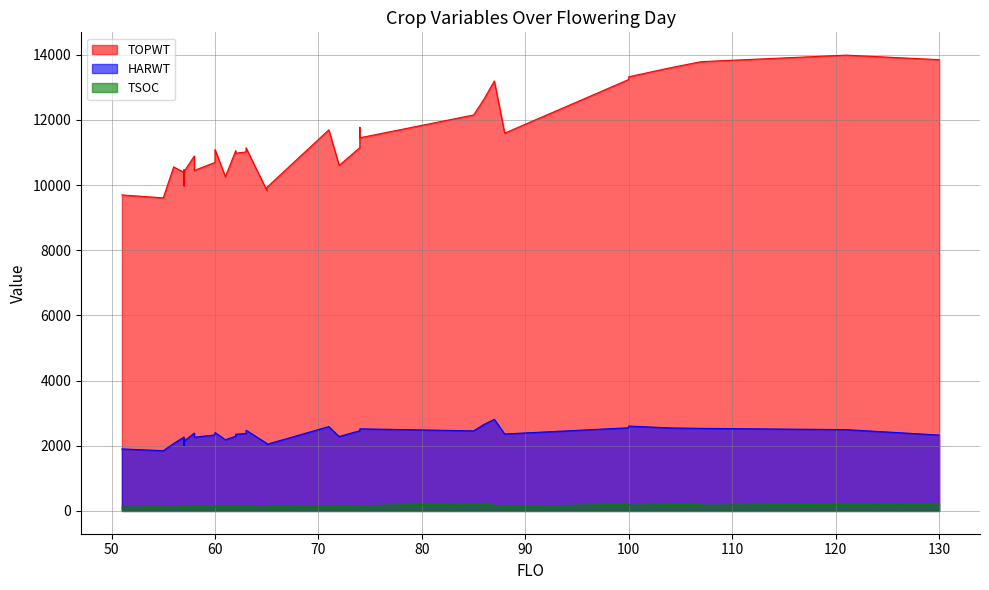

Where is TOPWT nearest to the value 11799?

74